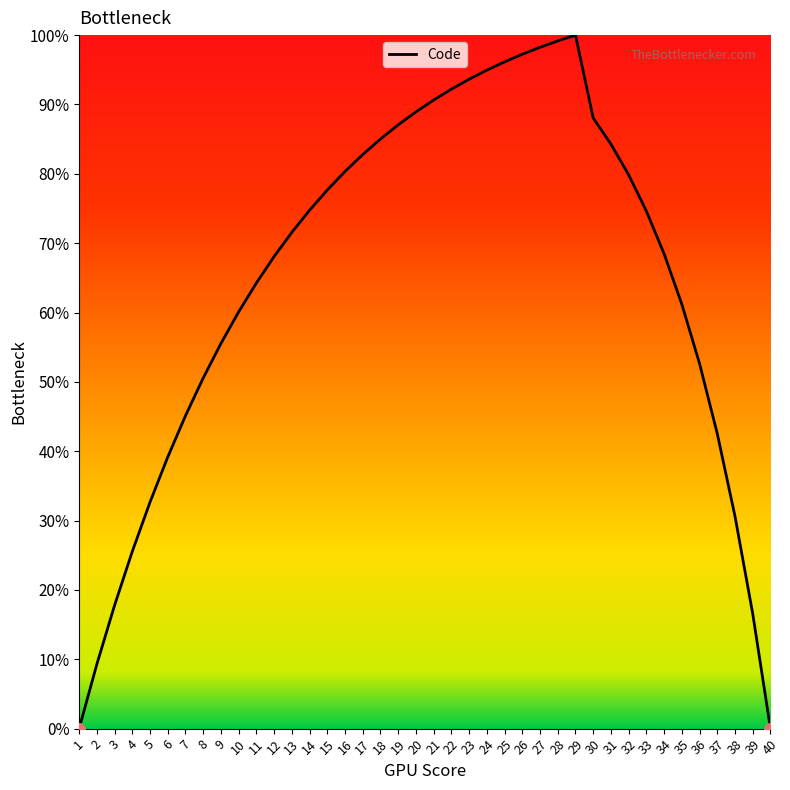

What is the change in value from 7 to 33?

+0.3